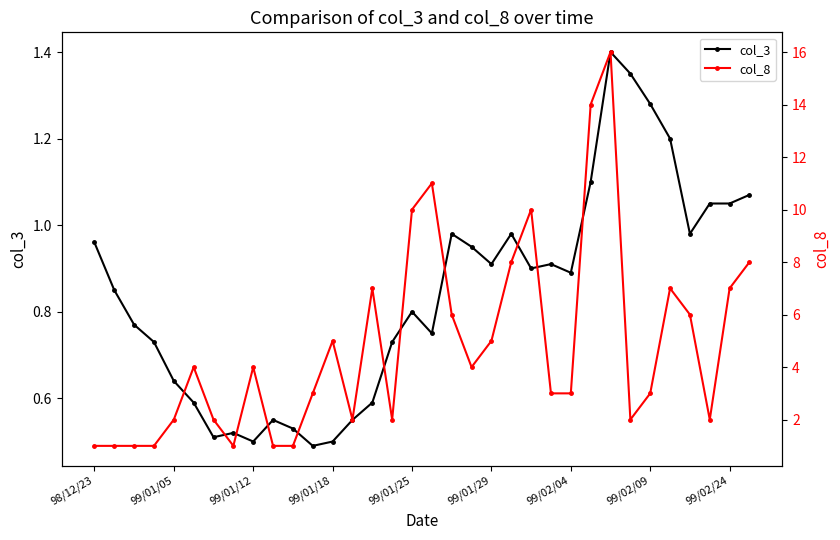

How many data points does each series have?

34